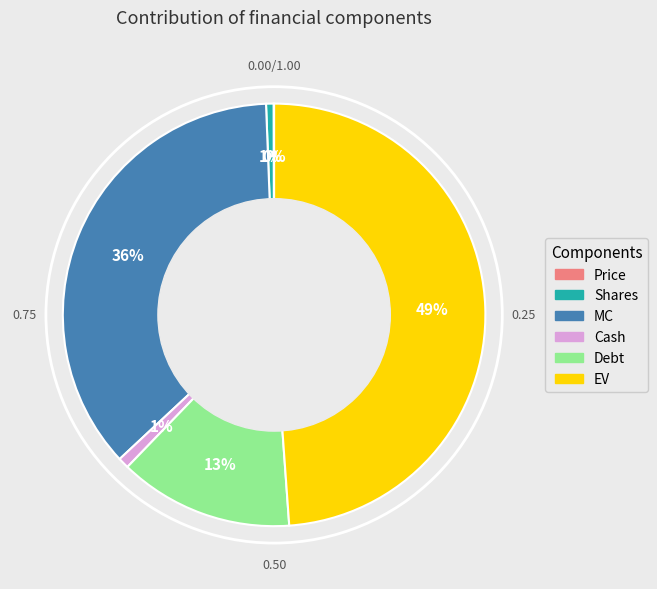

The EV slice represents 49% of the pie. True or false?

True